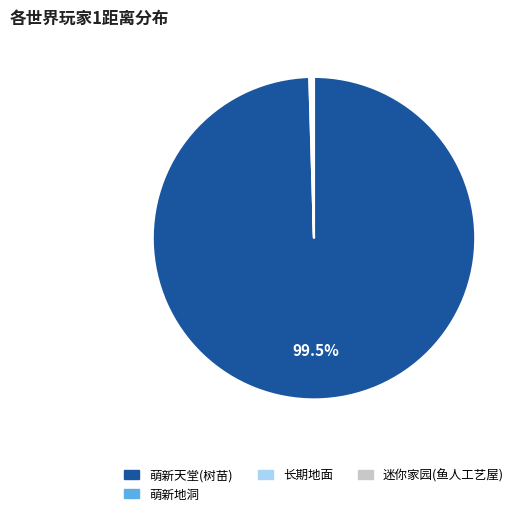

To the nearest percent, what is the average slice percentage?

25%